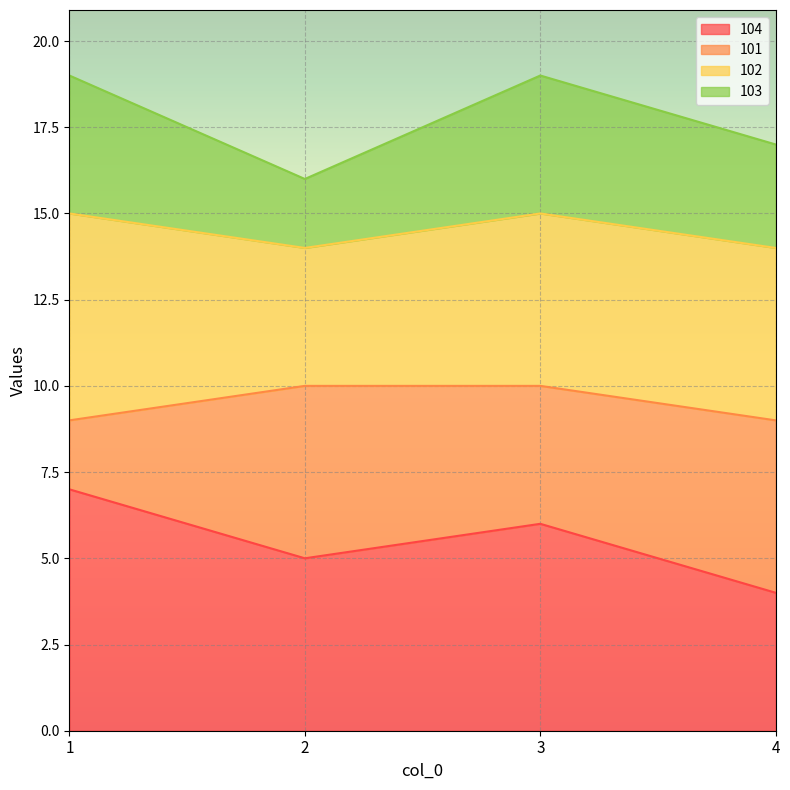

List the labels in order of 104 value, largest first.

1, 3, 2, 4